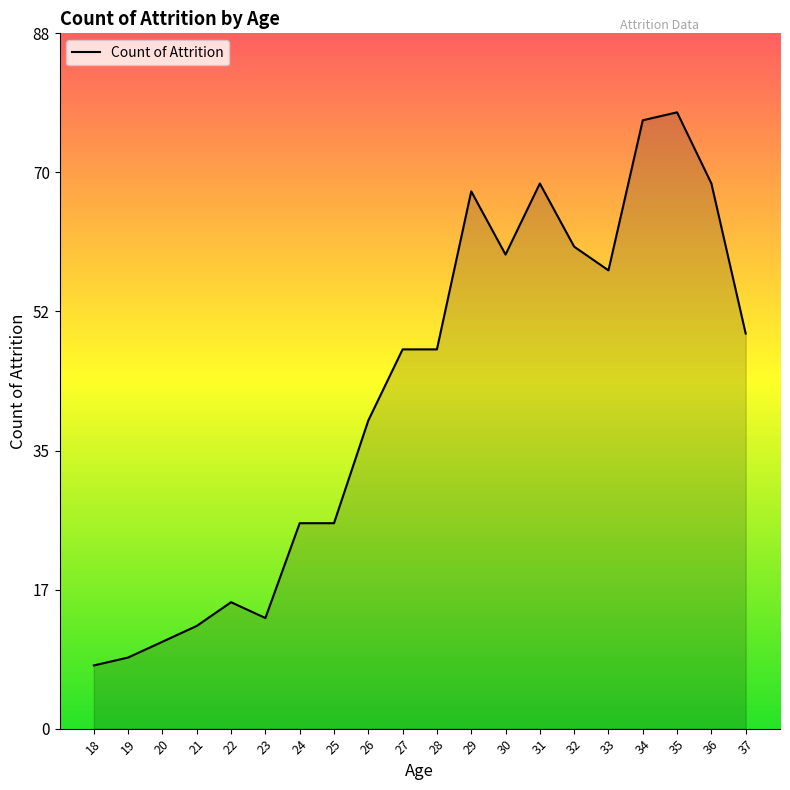

What is the difference between the values at 30 and 23?

46